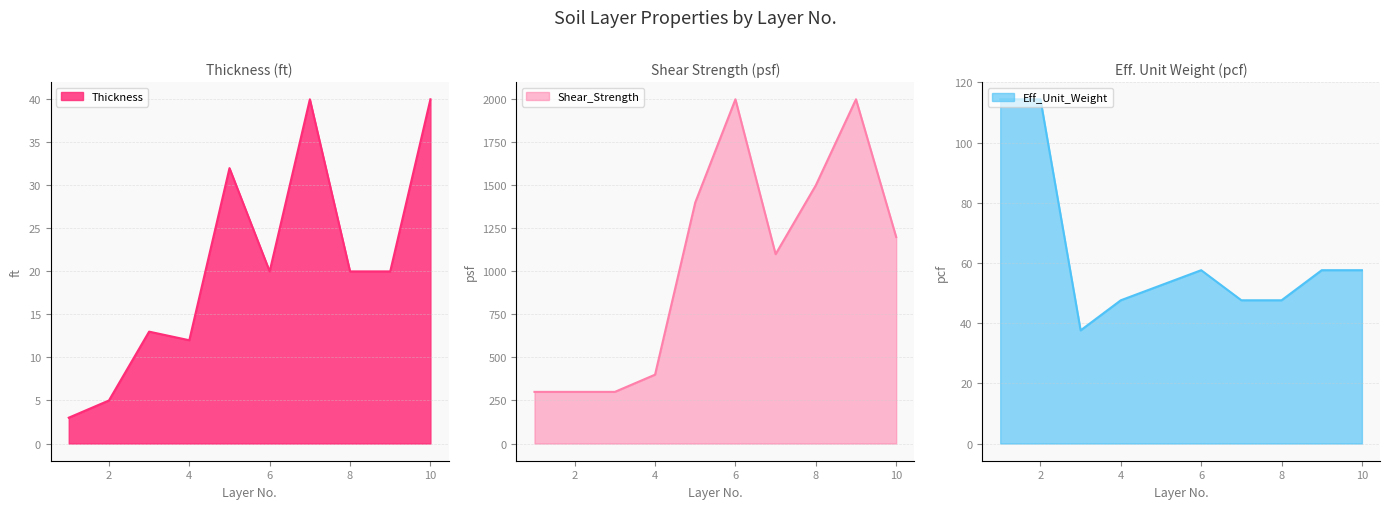

At which label is Eff_Unit_Weight closest to 76?

6